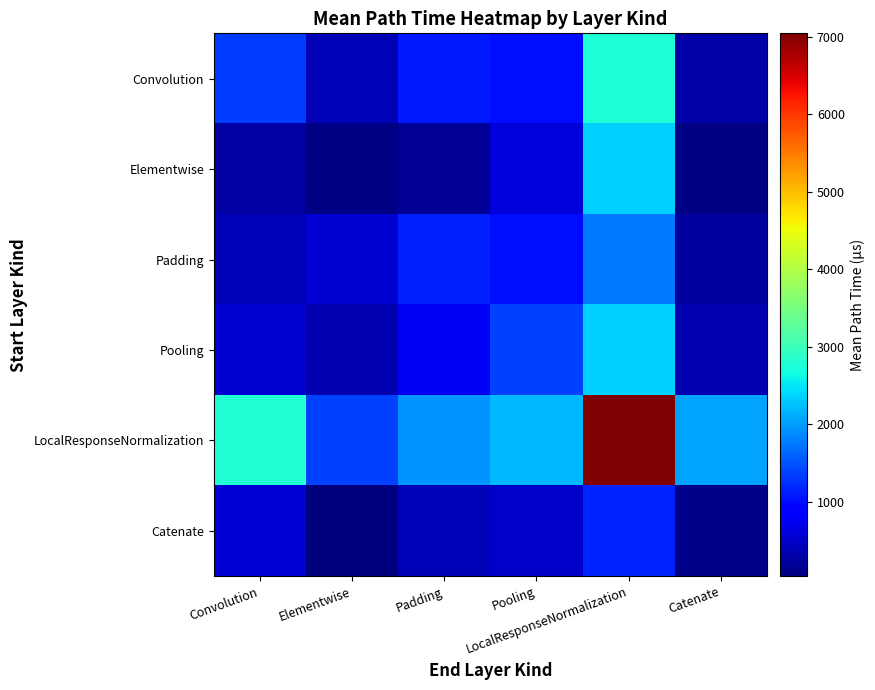

At Catenate, list the series in order from largest to smallest.

LocalResponseNormalization, Pooling, Convolution, Padding, Catenate, Elementwise